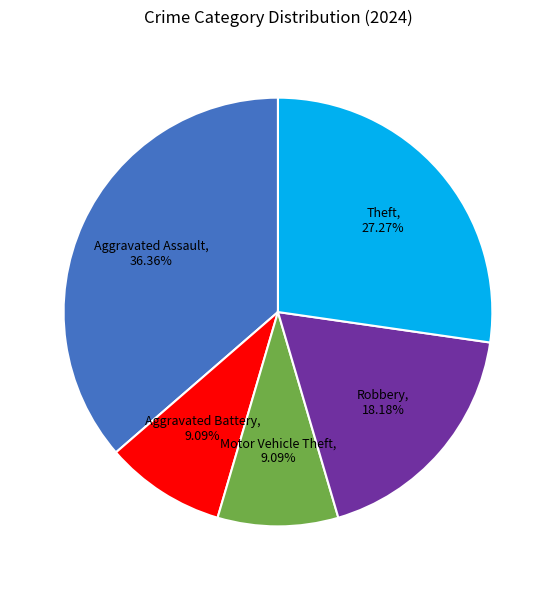

To the nearest percent, what portion does Motor Vehicle Theft represent?

9%